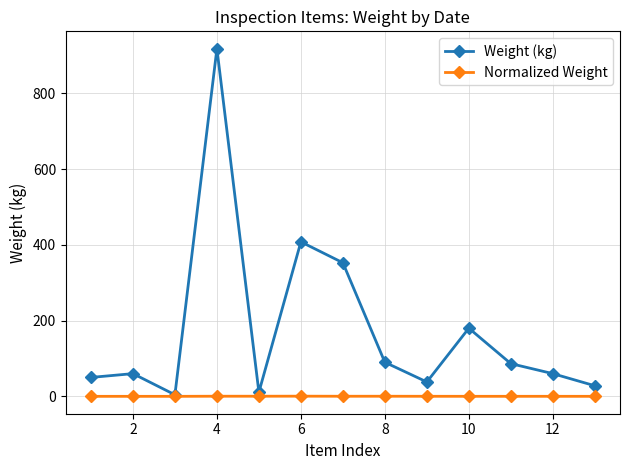

Rank the series by their maximum value, from lowest to highest.

Normalized Weight, Weight (kg)